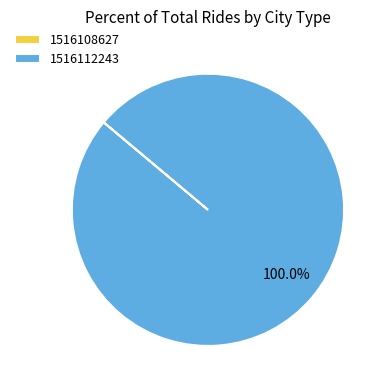

Does 1516112243 account for over 50% of the chart?

Yes